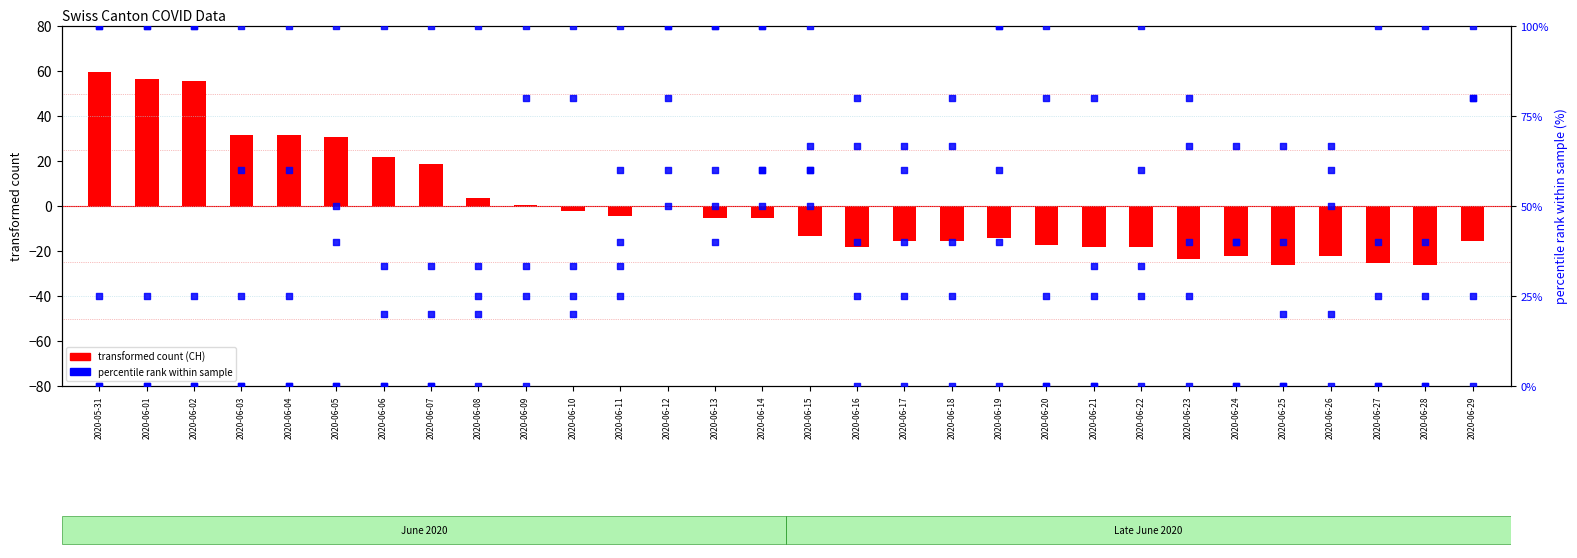

Is the value of GE (percentile rank) at 2020-06-29 greater than the value of CH (transformed count) at 2020-06-13?

Yes